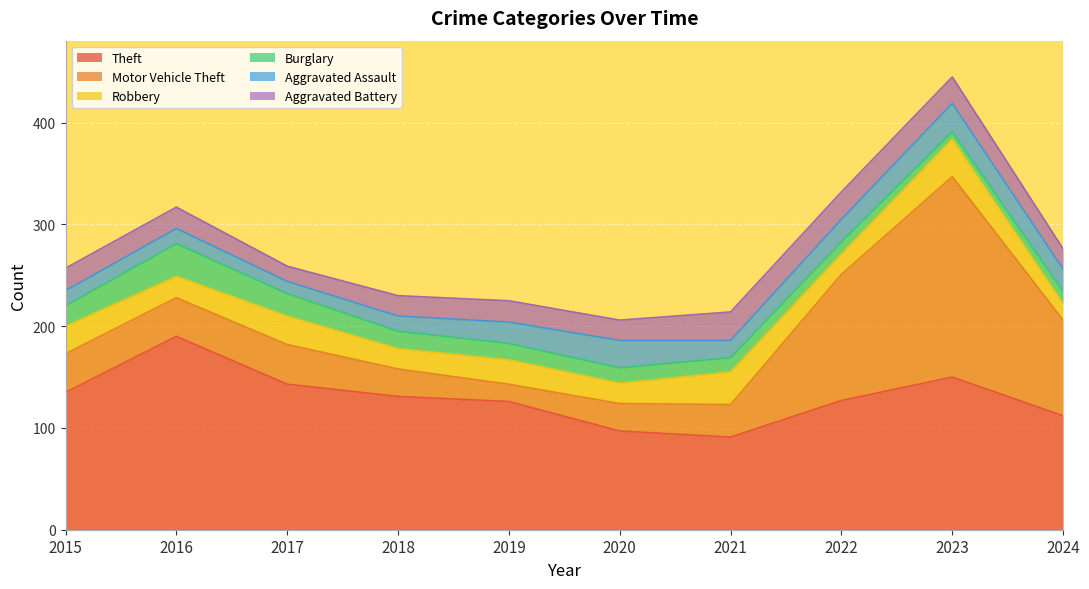

Is it true that Burglary equals 20 at 2015?

True